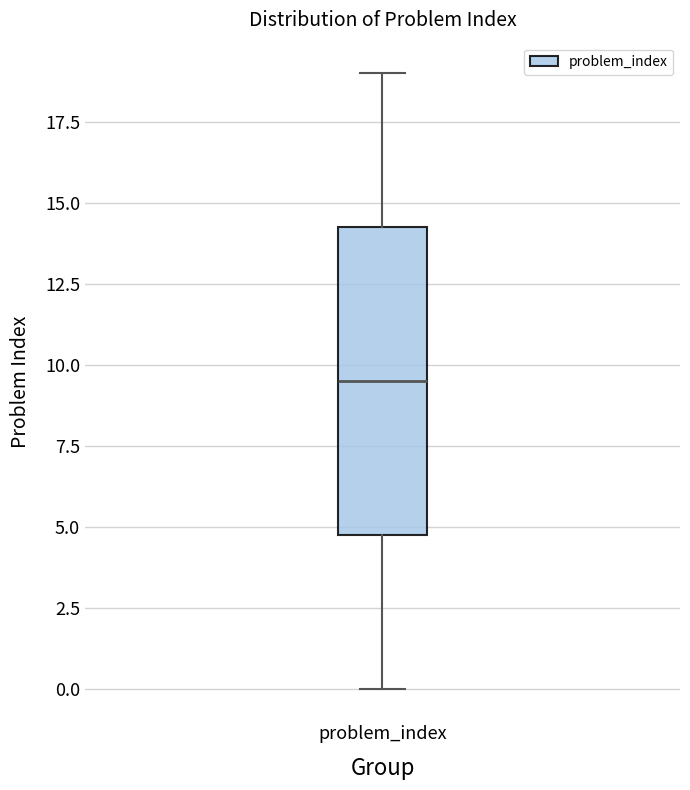

Read this box plot against the y-axis: the position of the median line, the range covered by the box, and the ends of both whiskers. The values are not printed on the chart, so give them approximately, as read against the axis.

median 9.5, box 5.0 to 14.5, whiskers 0.0 to 19.0